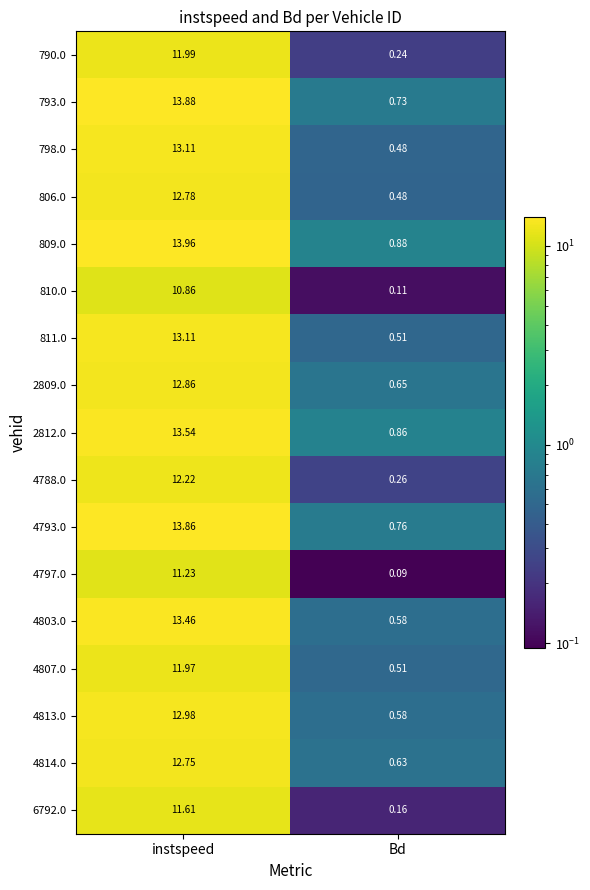

At how many categories does at least one series exceed 6?

1